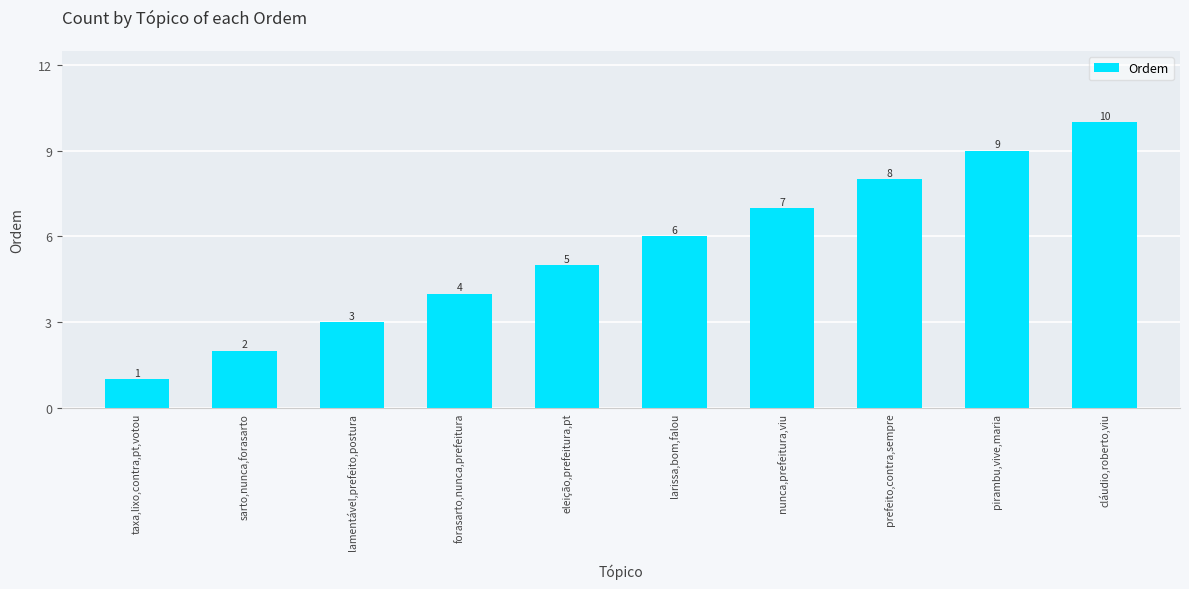

How many distinct data groups are displayed?

1